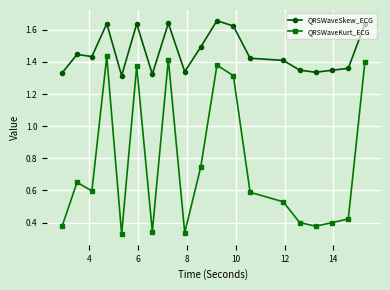

True or false: QRSWaveKurt_ECG and QRSWaveSkew_ECG intersect in this chart.

False